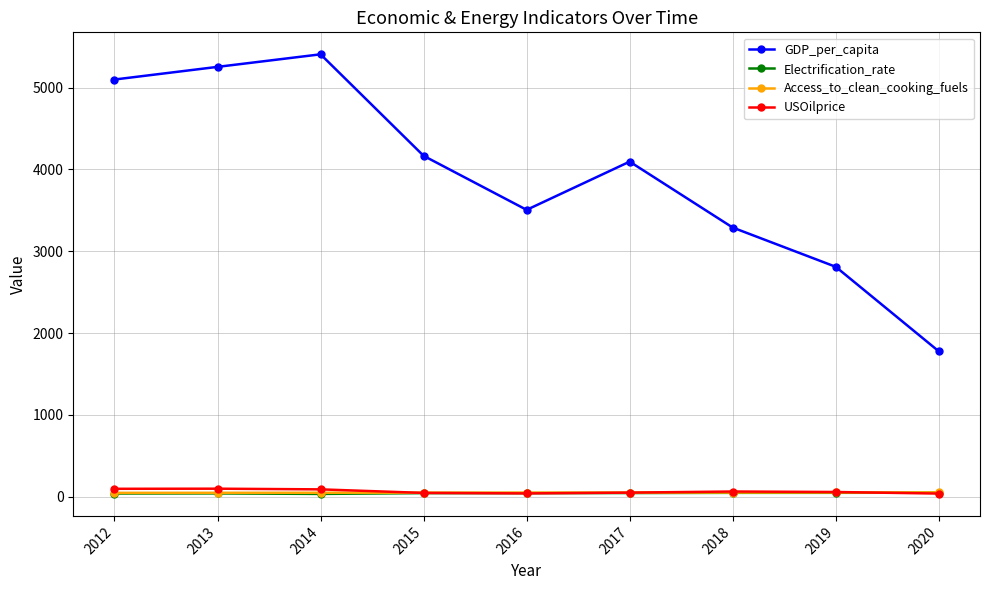

What is the minimum value for GDP_per_capita?

1776.2